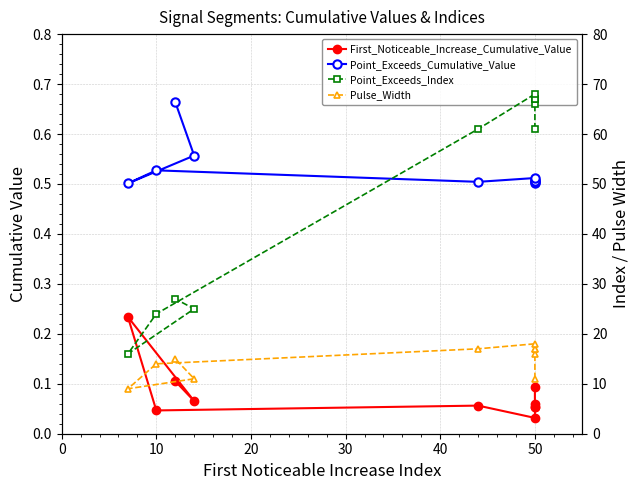

True or false: Point_Exceeds_Cumulative_Value and Point_Exceeds_Index cross at least once.

False